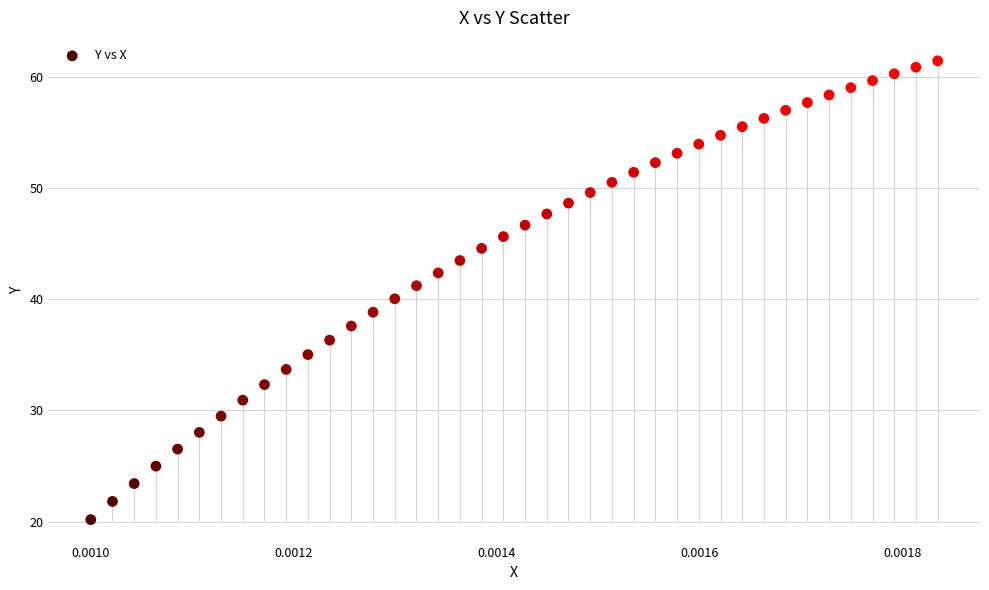

How many points are shown in the scatter plot?

40